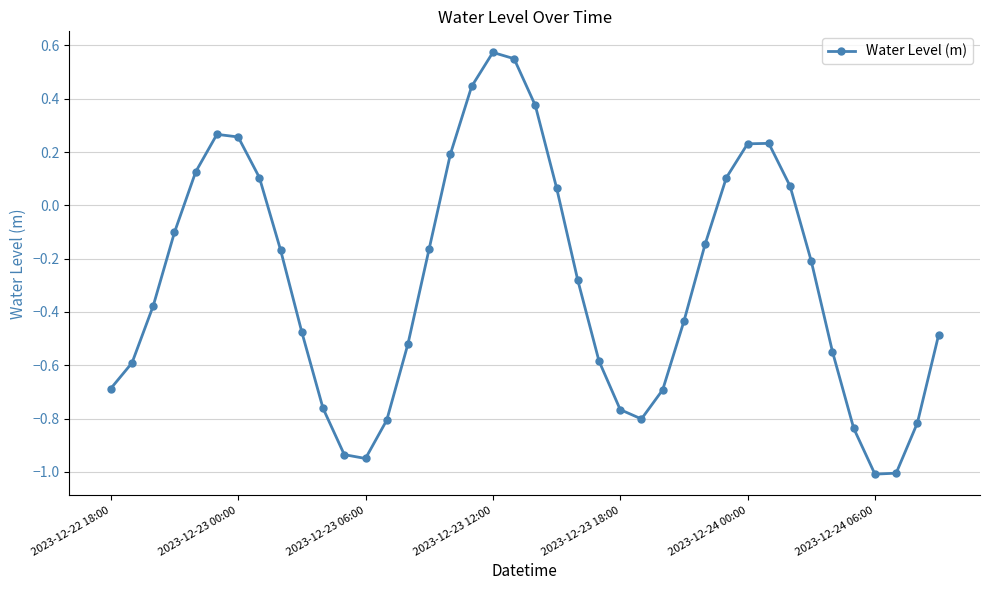

How many interior local valleys (lower than both neighbors) does the data have?

3